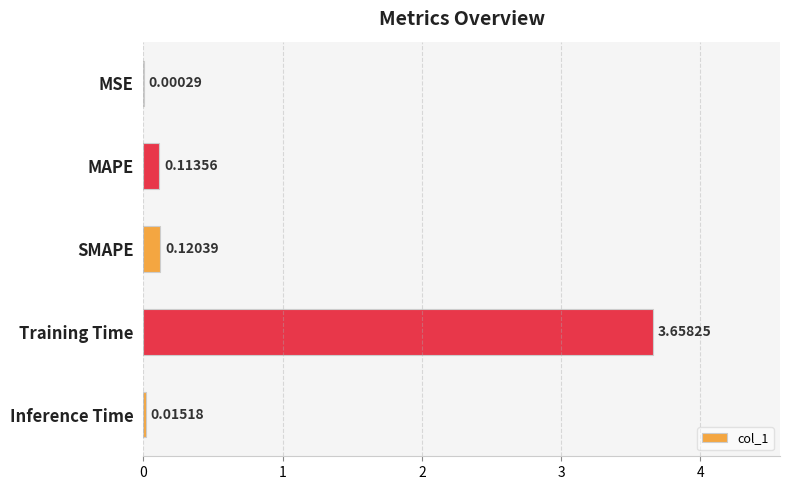

What is the sum of all values?

3.9